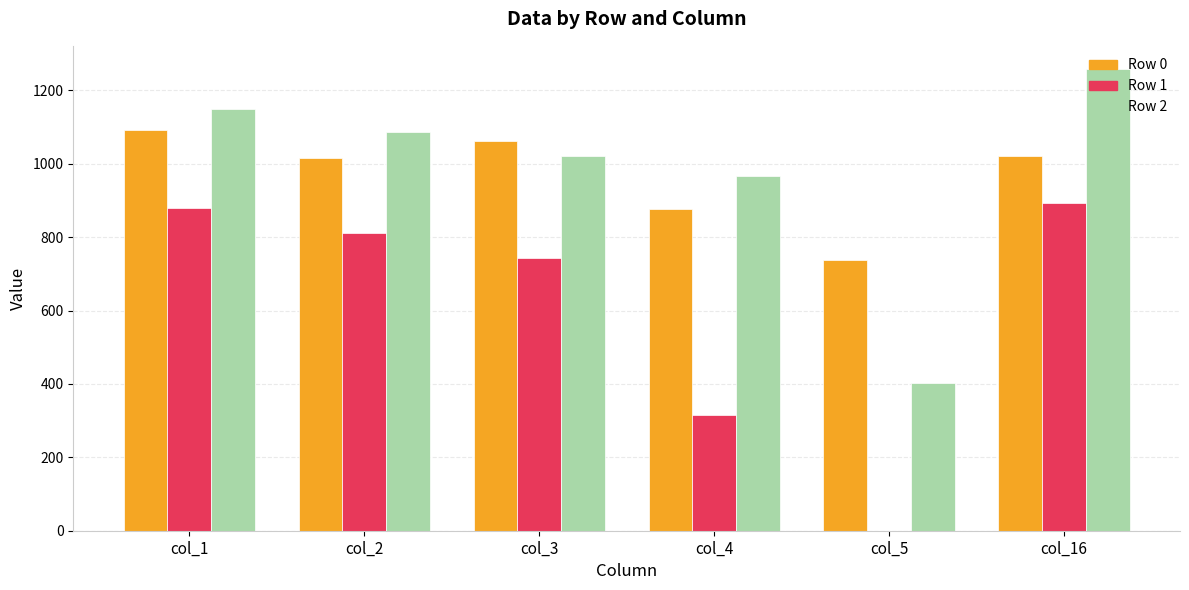

What are all the series names shown in the legend?

Row 0, Row 1, Row 2